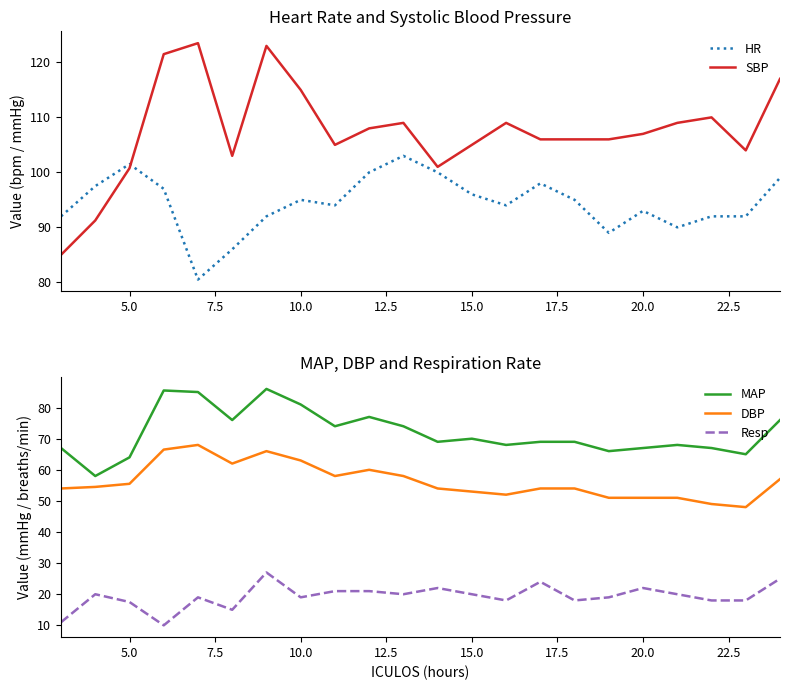

The DBP series shows 89.8 at 15.0. True or false?

False